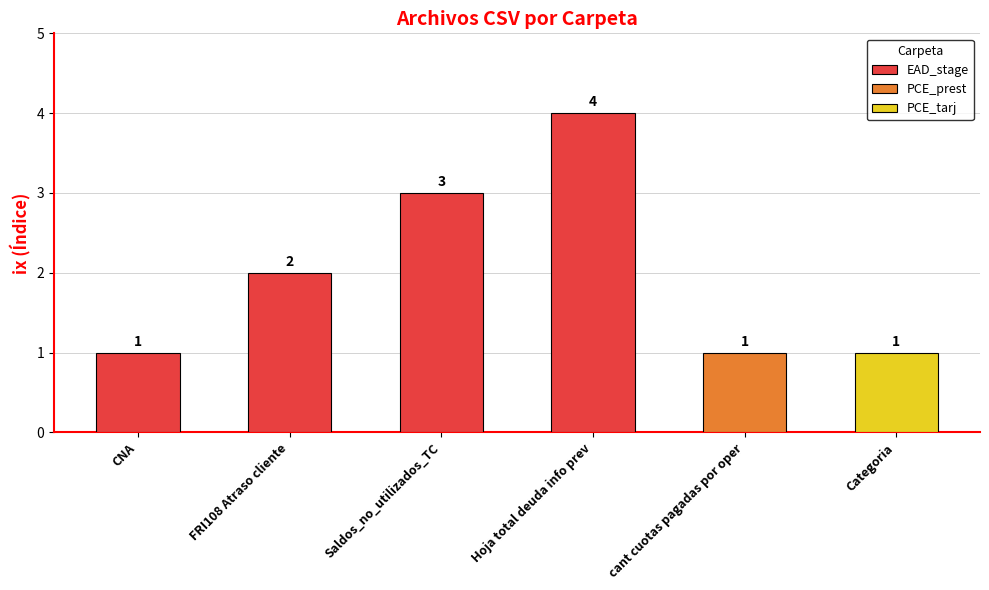

What is the sum of the values at CNA and Categoria?

2